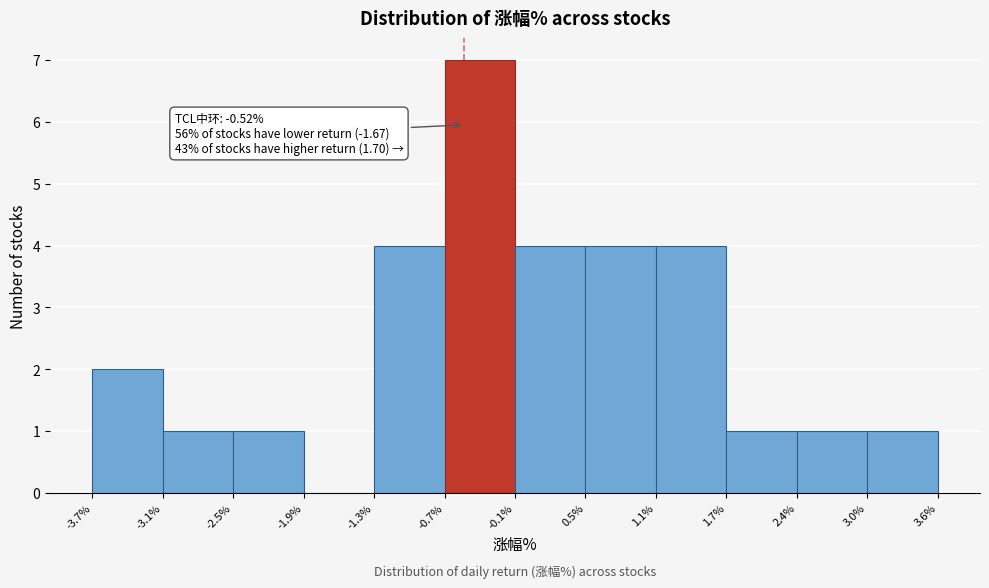

Over which range of the x-axis is the bar tallest?

-0.7% to -0.1%